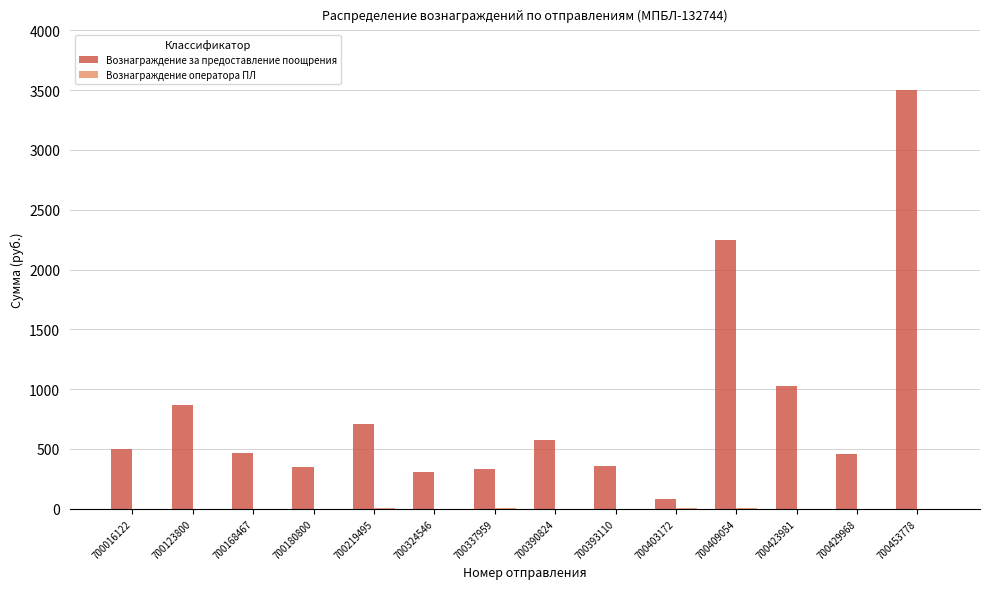

Where is Вознаграждение за предоставление поощрения nearest to the value 1793?

700409054